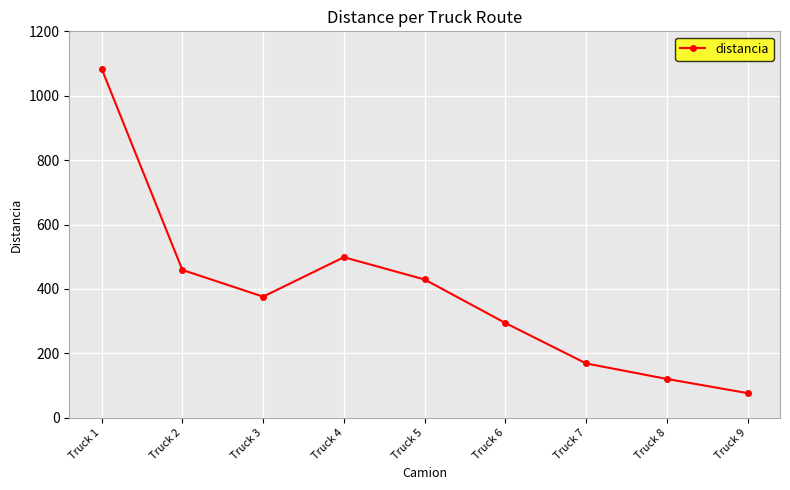

How many distinct data groups are displayed?

1